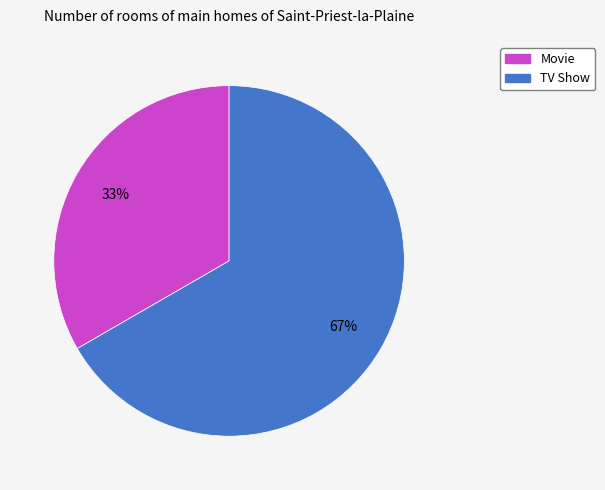

To the nearest percent, what portion does TV Show represent?

67%